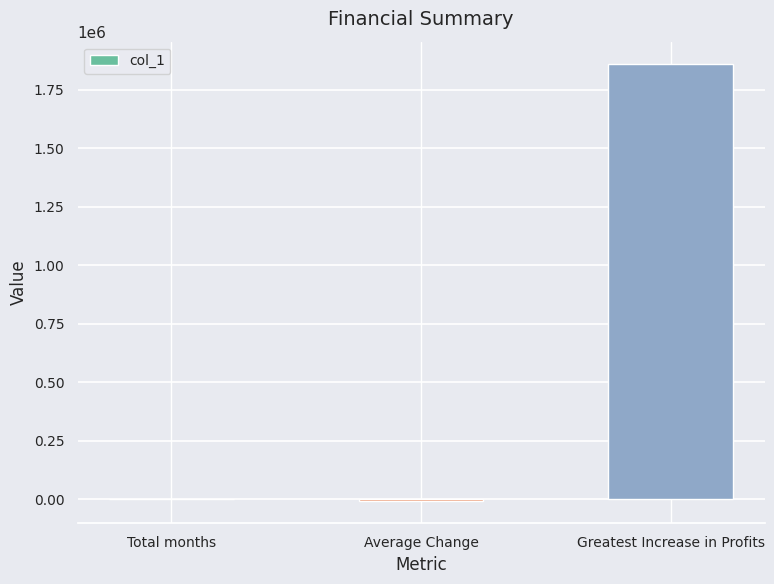

What is the sum of all values?

1853776.9